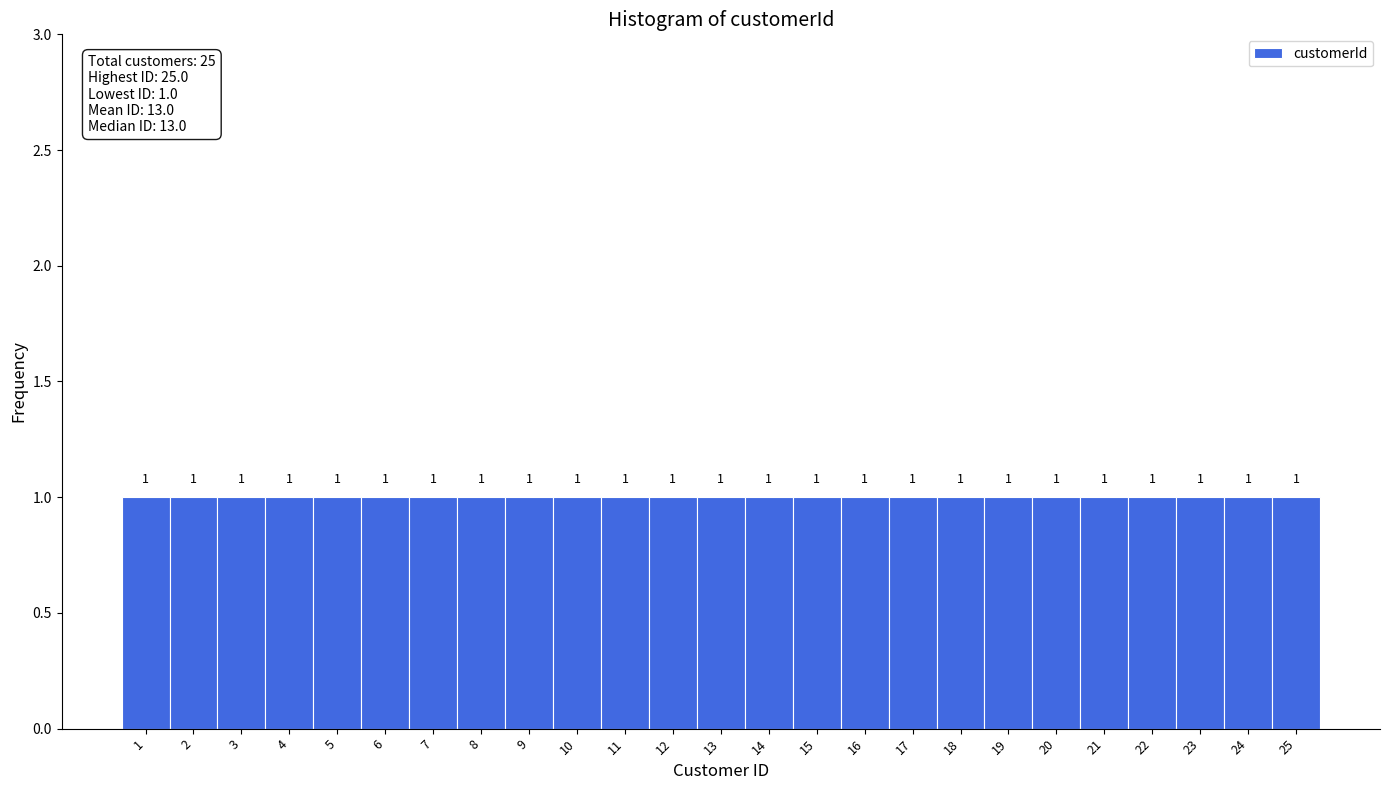

Reading left to right, list every bar in this chart as the range it spans on the x-axis followed by its height.

0.5 to 1.5: 1
1.5 to 2.5: 1
2.5 to 3.5: 1
3.5 to 4.5: 1
4.5 to 5.5: 1
5.5 to 6.5: 1
6.5 to 7.5: 1
7.5 to 8.5: 1
8.5 to 9.5: 1
9.5 to 10.5: 1
10.5 to 11.5: 1
11.5 to 12.5: 1
12.5 to 13.5: 1
13.5 to 14.5: 1
14.5 to 15.5: 1
15.5 to 16.5: 1
16.5 to 17.5: 1
17.5 to 18.5: 1
18.5 to 19.5: 1
19.5 to 20.5: 1
20.5 to 21.5: 1
21.5 to 22.5: 1
22.5 to 23.5: 1
23.5 to 24.5: 1
24.5 to 25.5: 1